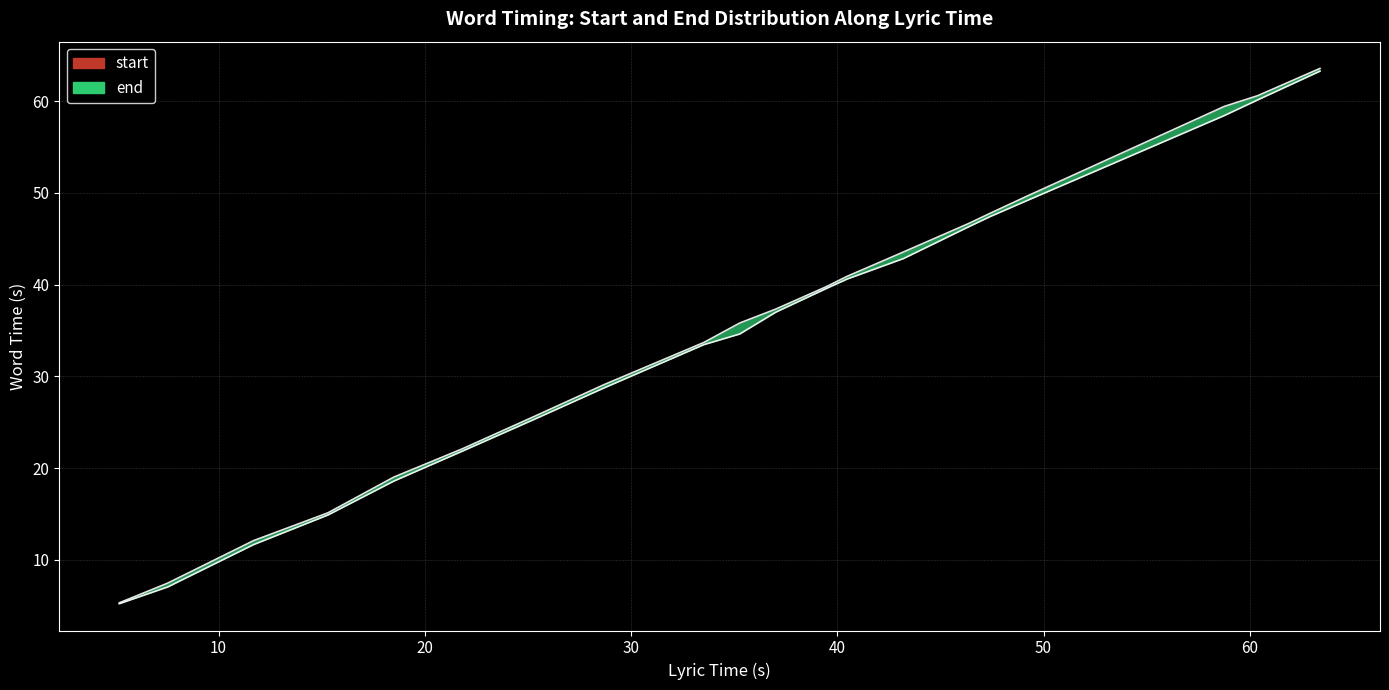

What is the minimum value shown in the chart?

5.2